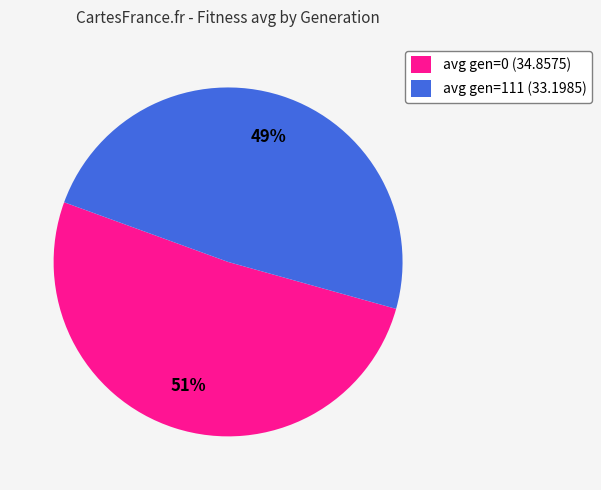

Rank the categories by value from lowest to highest.

avg gen=111 (33.1985), avg gen=0 (34.8575)